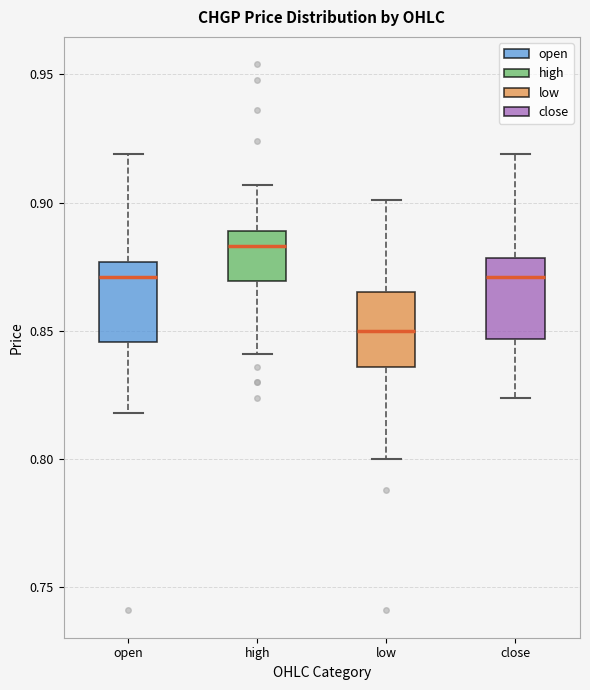

Reading left to right, read every box against the y-axis: the position of its median line, the range the box covers, and the ends of its whiskers. The values are not printed on the chart, so give them approximately, as read against the axis.

open: median 0.870, box 0.845 to 0.875, whiskers 0.820 to 0.920
high: median 0.885, box 0.870 to 0.890, whiskers 0.840 to 0.905
low: median 0.850, box 0.835 to 0.865, whiskers 0.800 to 0.900
close: median 0.870, box 0.845 to 0.880, whiskers 0.825 to 0.920